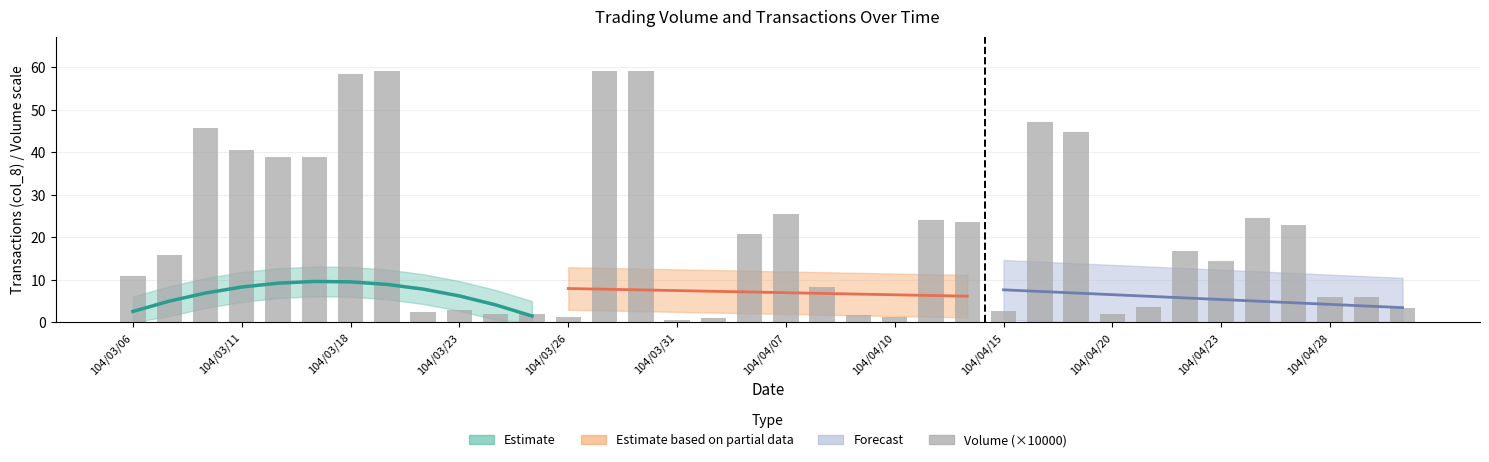

True or false: the data shows 1.0 at 16.

True